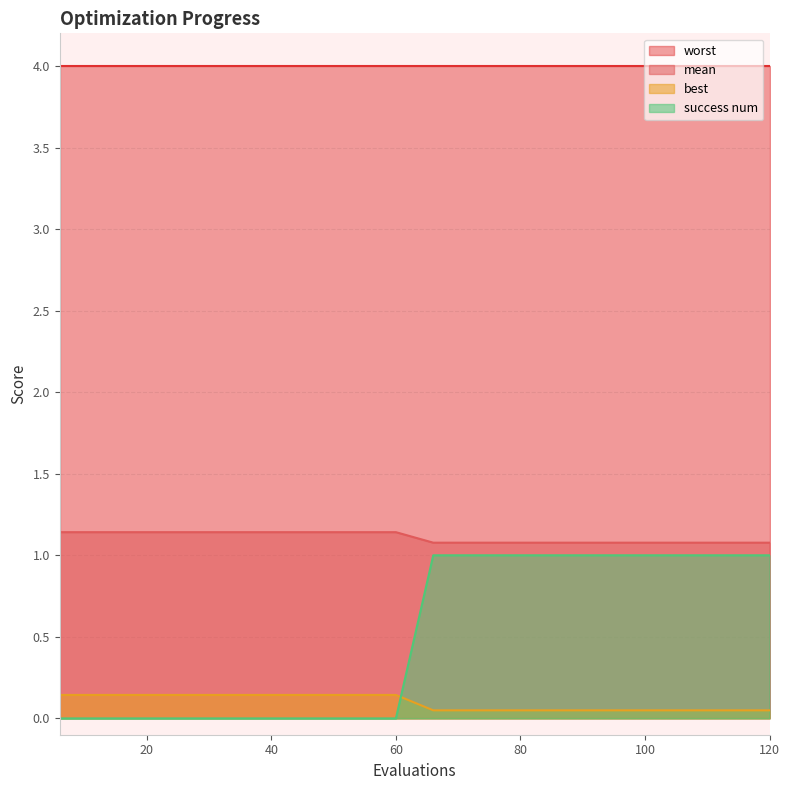

What is the value of the mean point at the 3rd from the left?

1.1